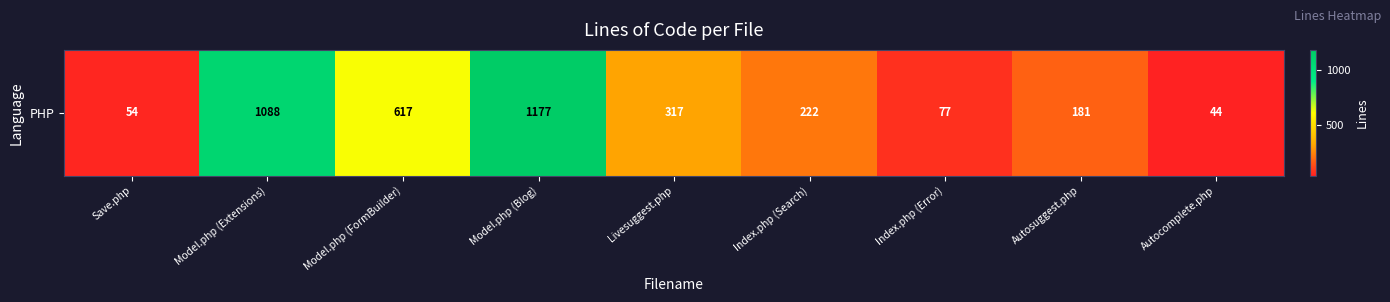

How many series are shown in this chart?

1